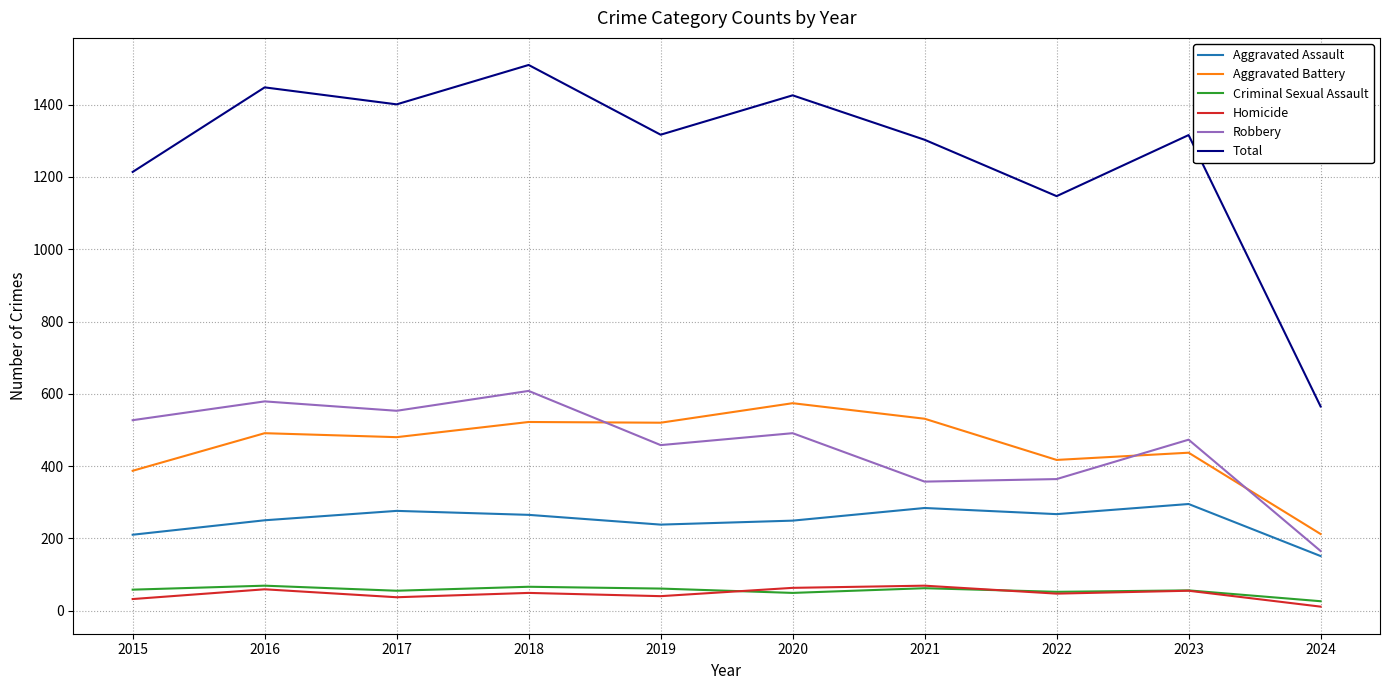

True or false: Robbery has a value of 315 at 2023.

False